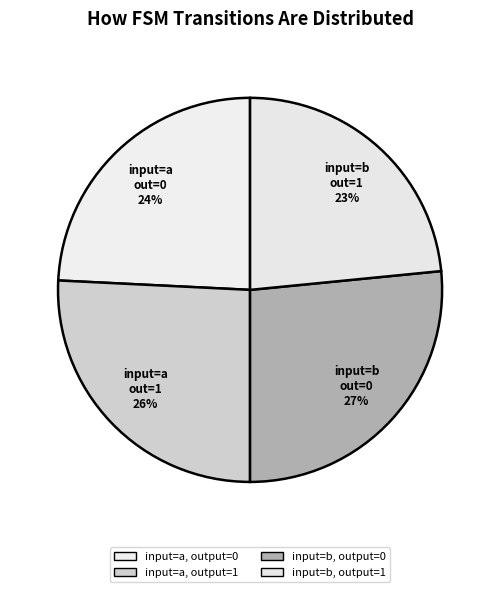

To the nearest percent, what portion does input=b, output=0 represent?

27%